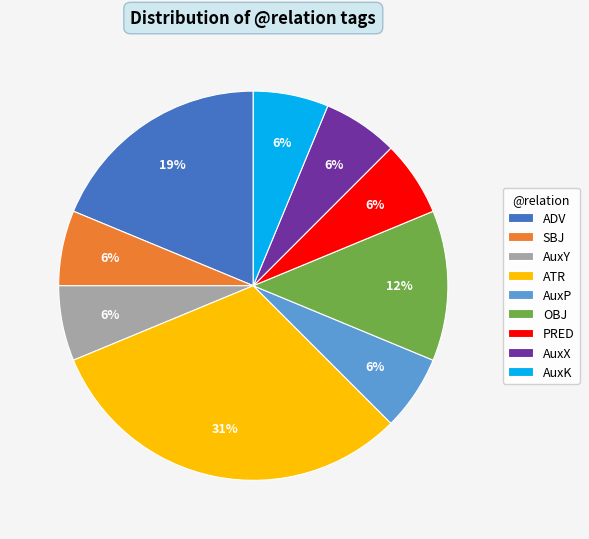

Does any single category account for the majority?

No